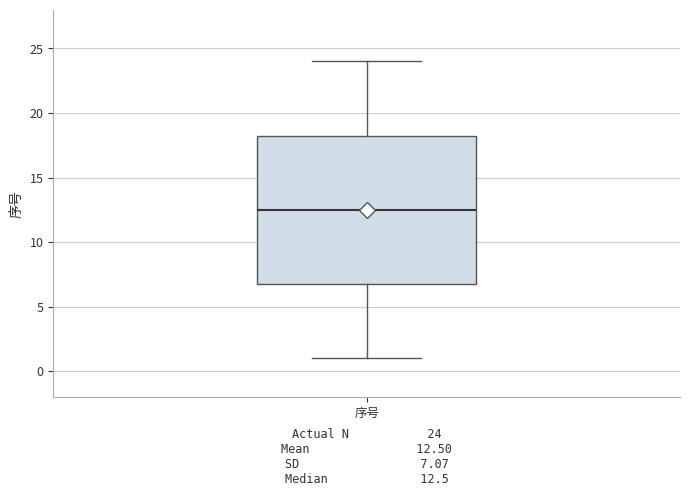

Read this box plot against the y-axis: the position of the median line, the range covered by the box, and the ends of both whiskers. The values are not printed on the chart, so give them approximately, as read against the axis.

median 12.5, box 7.0 to 18.5, whiskers 1.0 to 24.0